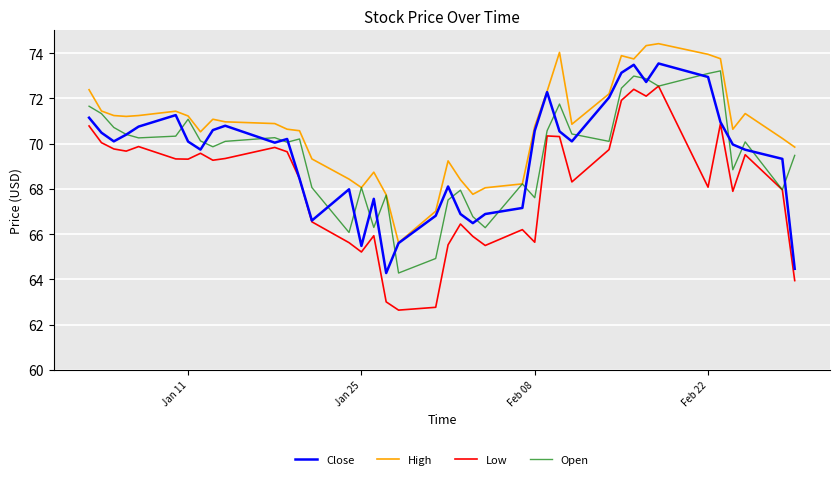

Which series has the widest spread of values?

Low